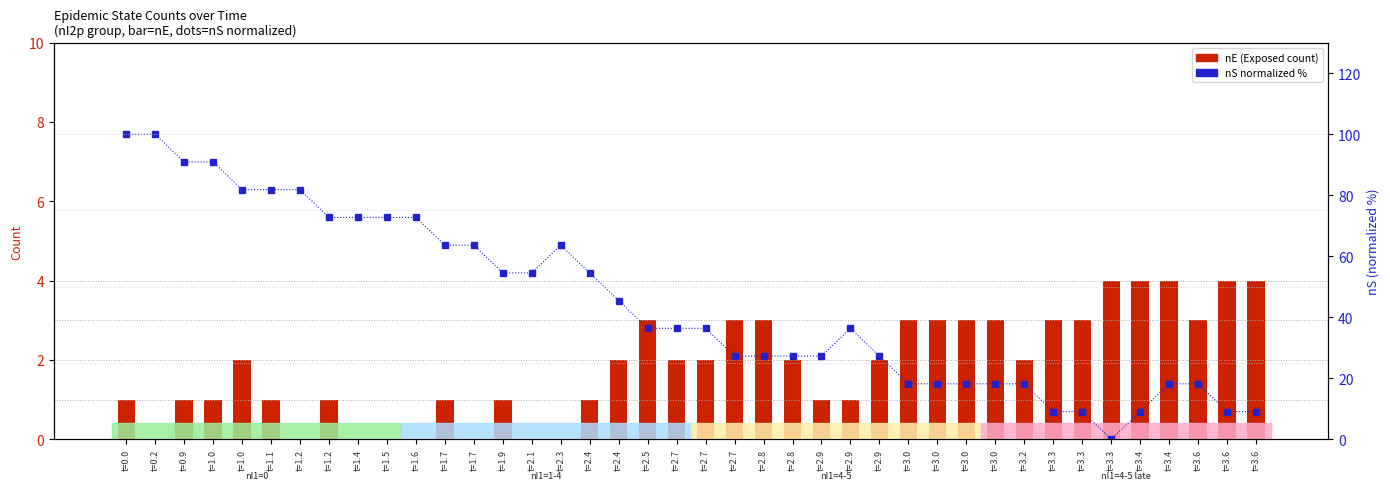

At which category does the chart reach its peak across all series?

t=0.0